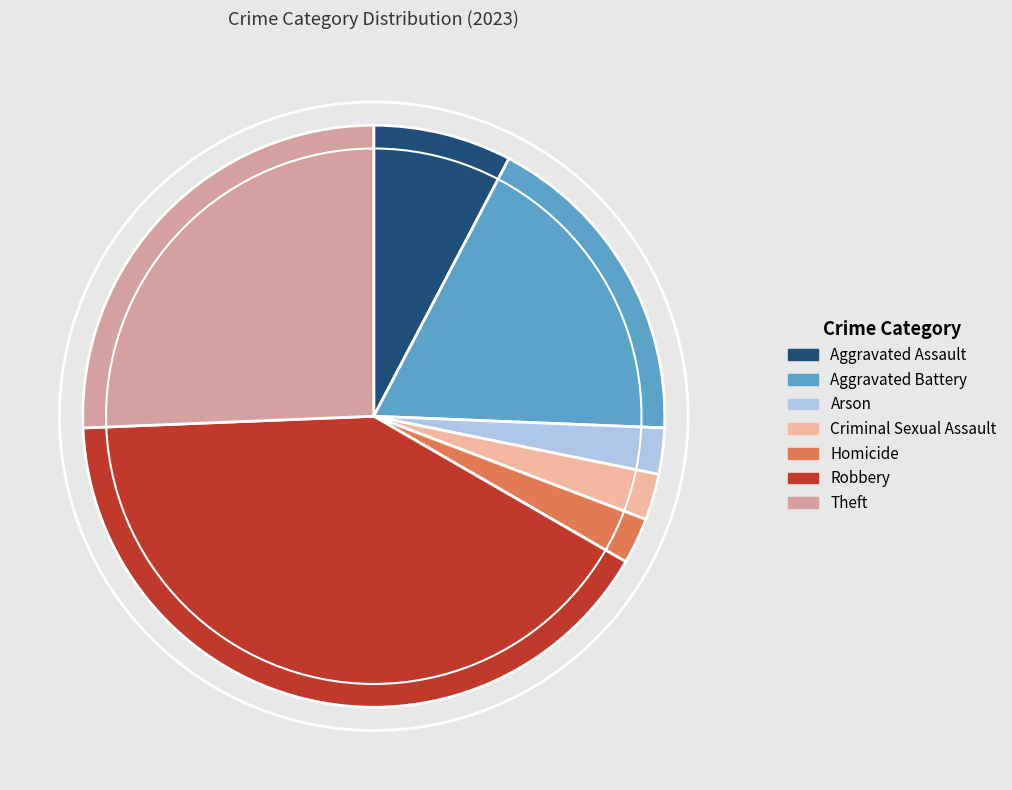

Is Robbery the majority of the pie?

No